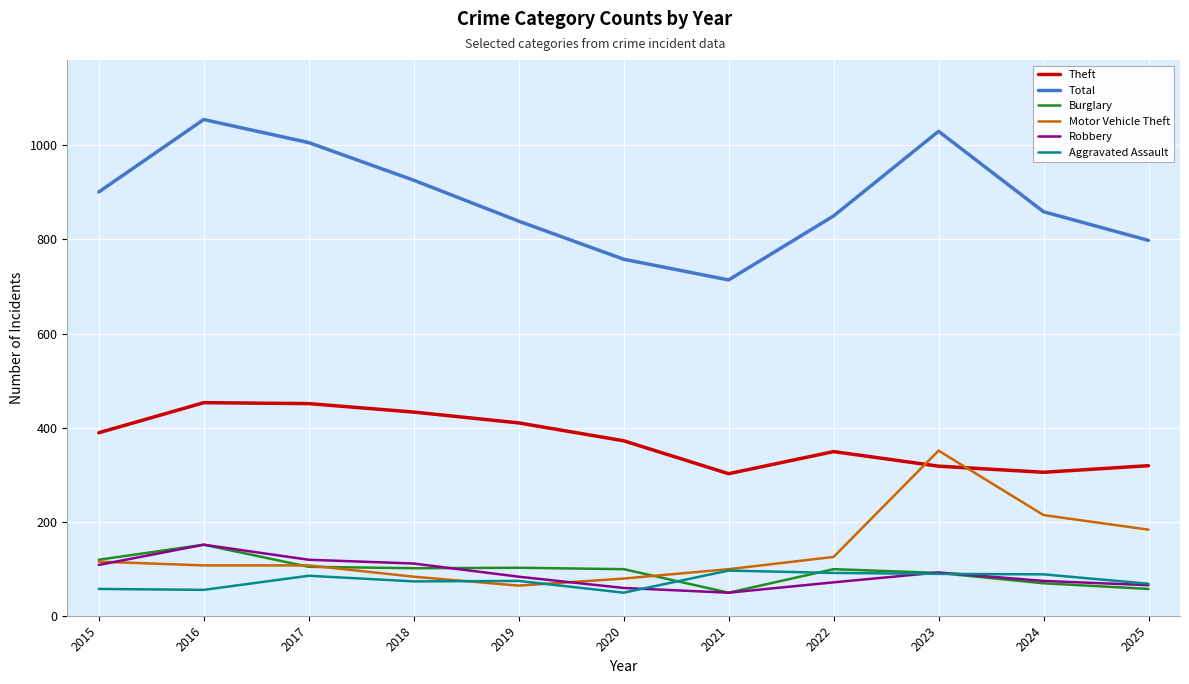

How many values in the Total series are below 859?

5